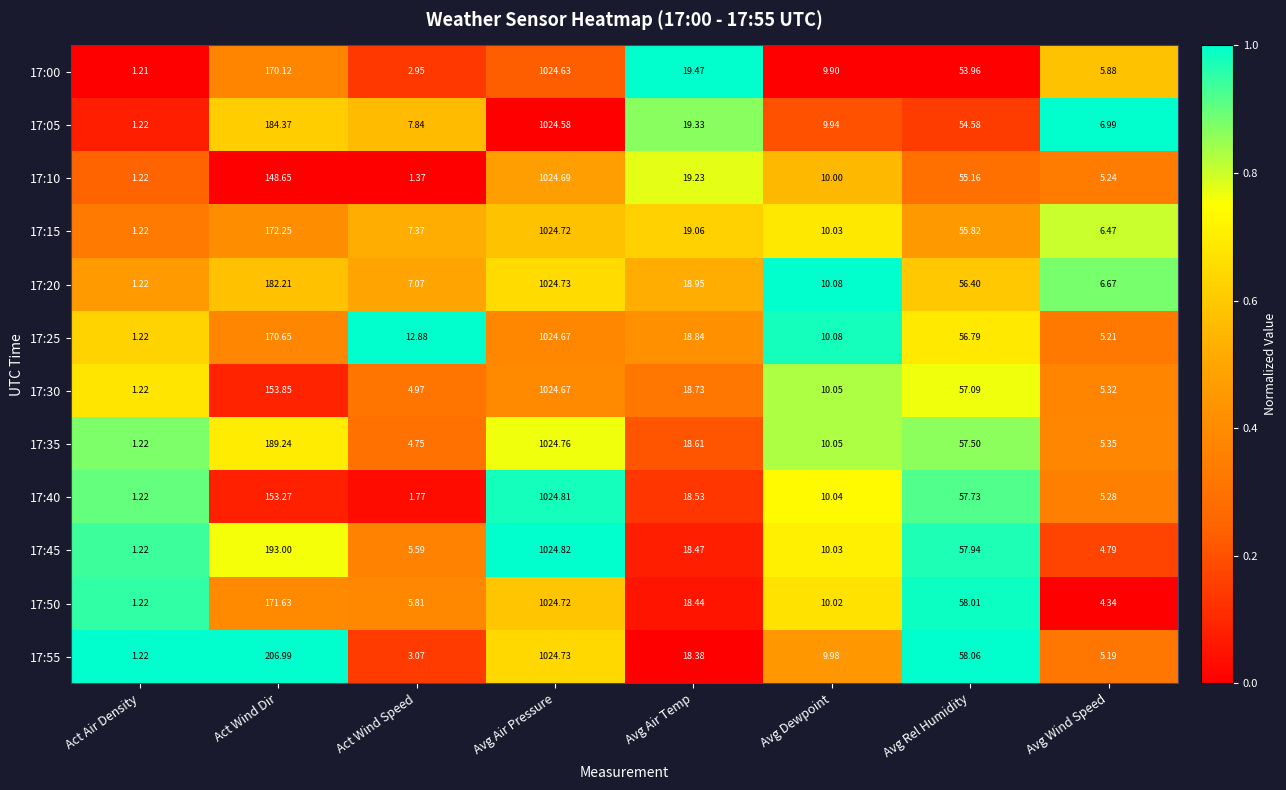

Is the value of 17:40 at Act Wind Dir greater than the value of 17:50 at Act Air Density?

Yes